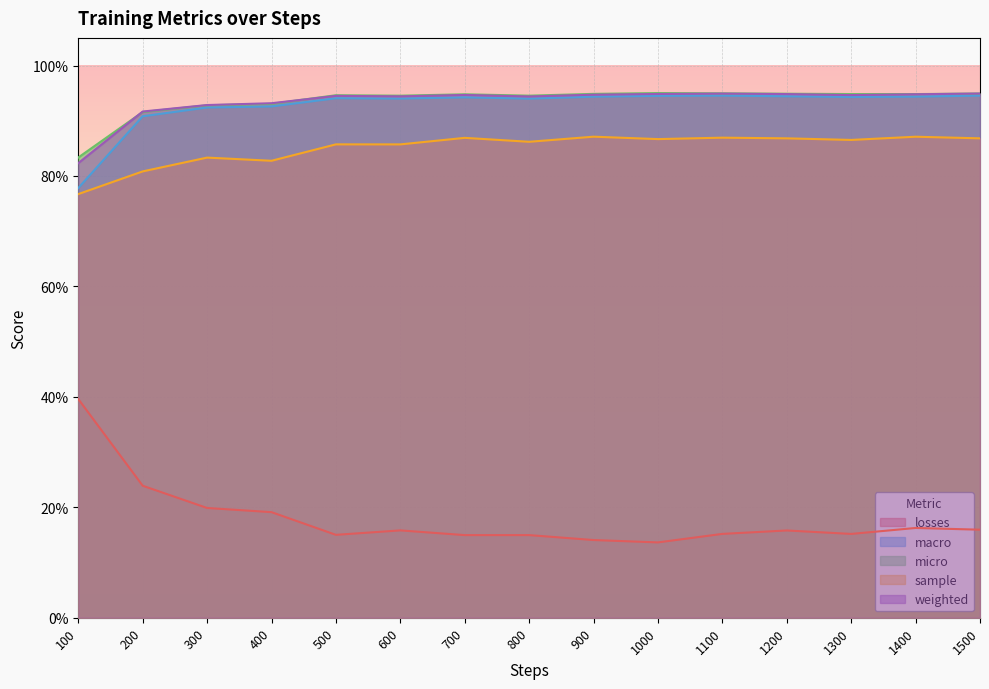

Rank the series by their maximum value, from lowest to highest.

losses, sample, macro, weighted, micro